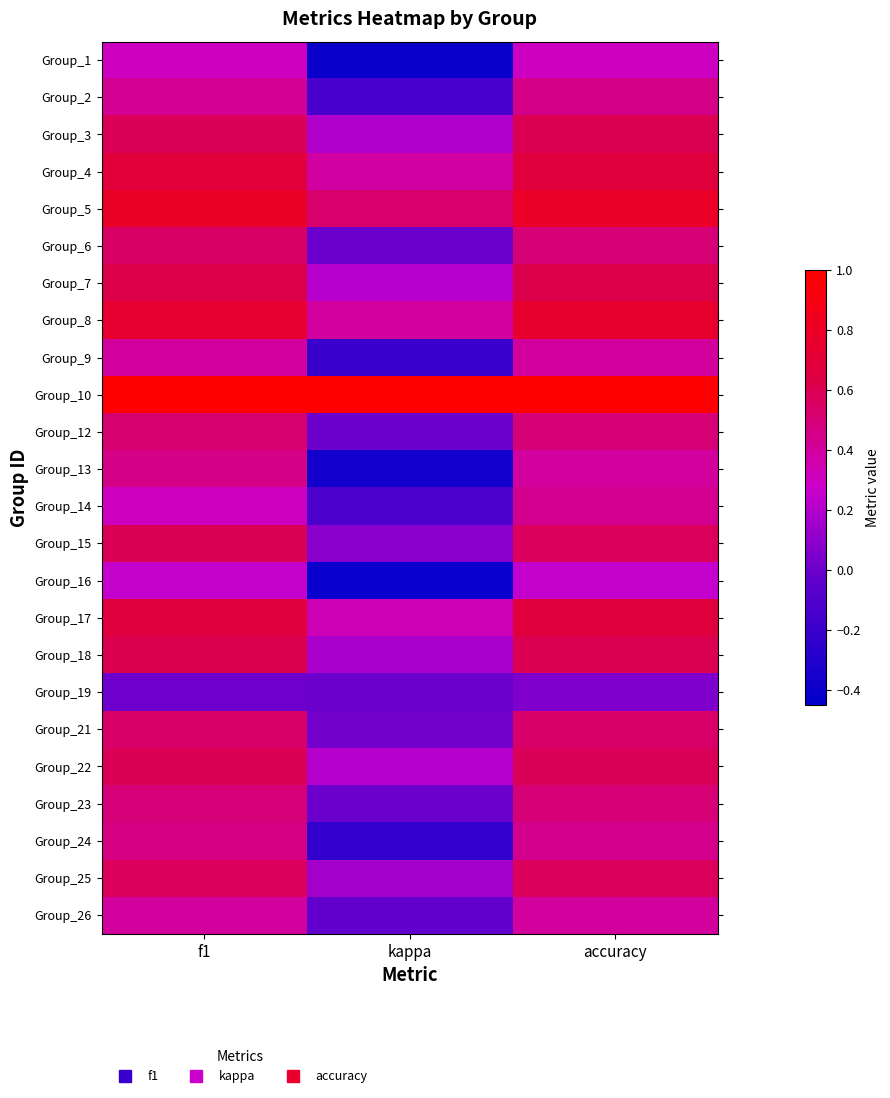

Reading left to right, transcribe all the data shown in this chart.

Group_1: f1=0.3	kappa=-0.4	accuracy=0.3
Group_2: f1=0.4	kappa=-0.1	accuracy=0.5
Group_3: f1=0.6	kappa=0.2	accuracy=0.6
Group_4: f1=0.7	kappa=0.4	accuracy=0.7
Group_5: f1=0.8	kappa=0.5	accuracy=0.8
Group_6: f1=0.5	kappa=0.0	accuracy=0.5
Group_7: f1=0.6	kappa=0.2	accuracy=0.6
Group_8: f1=0.7	kappa=0.4	accuracy=0.8
Group_9: f1=0.4	kappa=-0.2	accuracy=0.4
Group_10: f1=1.0	kappa=1.0	accuracy=1.0
Group_12: f1=0.5	kappa=0.0	accuracy=0.5
Group_13: f1=0.5	kappa=-0.4	accuracy=0.4
Group_14: f1=0.3	kappa=-0.1	accuracy=0.4
Group_15: f1=0.6	kappa=0.1	accuracy=0.6
Group_16: f1=0.2	kappa=-0.4	accuracy=0.2
Group_17: f1=0.7	kappa=0.3	accuracy=0.7
Group_18: f1=0.6	kappa=0.2	accuracy=0.6
Group_19: f1=0.0	kappa=0.0	accuracy=0.1
Group_21: f1=0.5	kappa=0.0	accuracy=0.5
Group_22: f1=0.6	kappa=0.2	accuracy=0.6
Group_23: f1=0.5	kappa=0.0	accuracy=0.5
Group_24: f1=0.5	kappa=-0.2	accuracy=0.4
Group_25: f1=0.6	kappa=0.2	accuracy=0.6
Group_26: f1=0.4	kappa=-0.0	accuracy=0.4